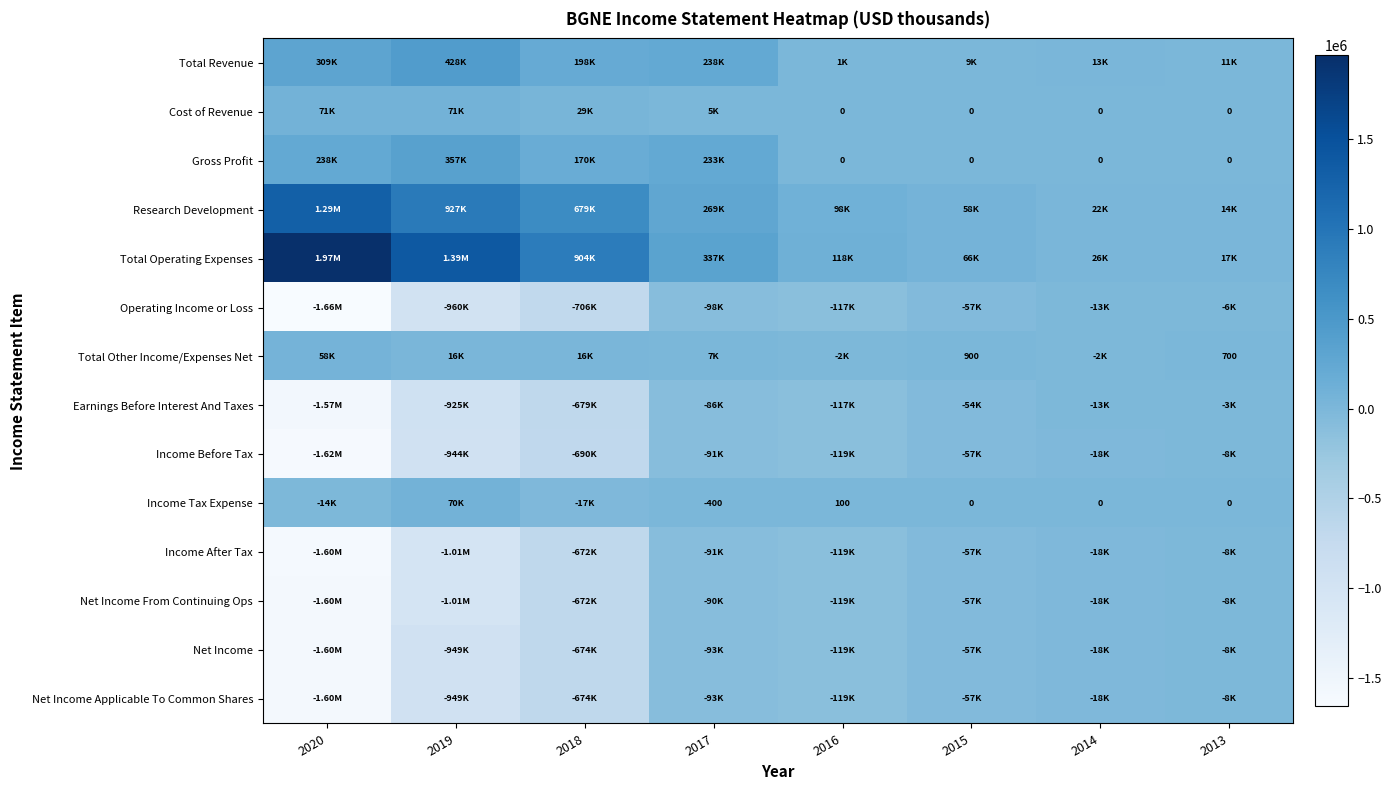

At 2015, list the series in order from largest to smallest.

Total Operating Expenses, Research Development, Total Revenue, Total Other Income/Expenses Net, Cost of Revenue, Gross Profit, Income Tax Expense, Earnings Before Interest And Taxes, Operating Income or Loss, Income Before Tax, Income After Tax, Net Income From Continuing Ops, Net Income, Net Income Applicable To Common Shares